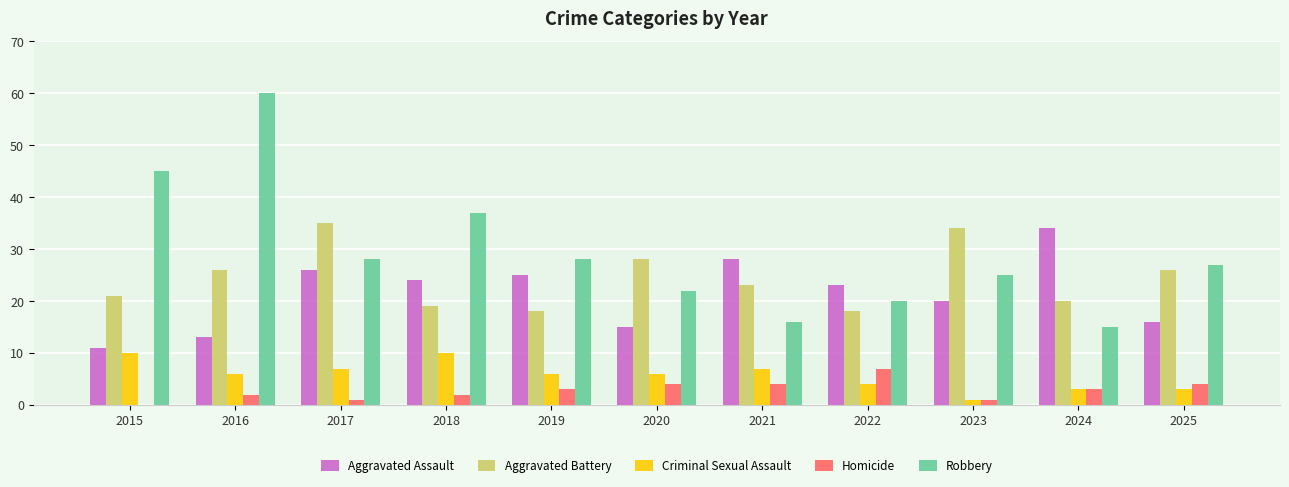

What is the sum of the Aggravated Assault values at 2024 and 2020?

49